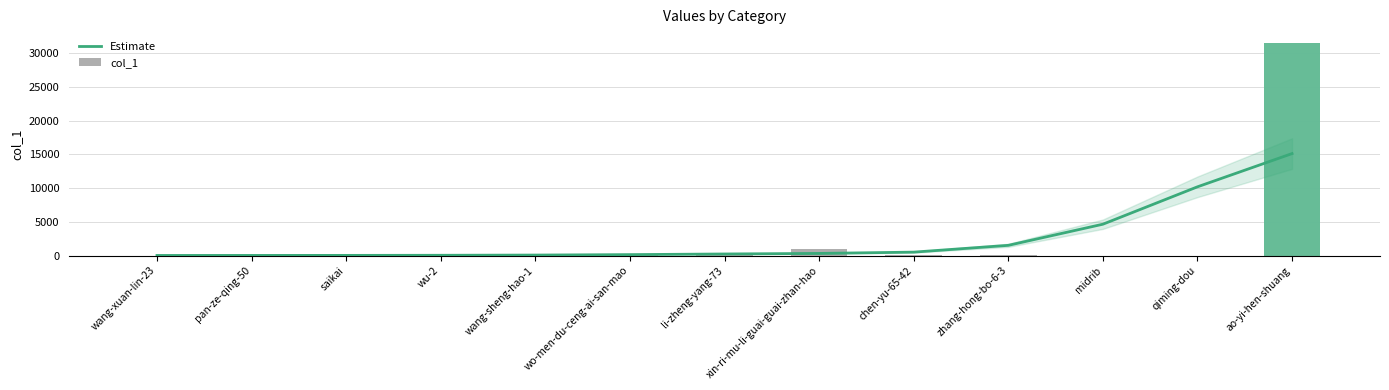

At which label is Estimate closest to 7572?

qiming-dou